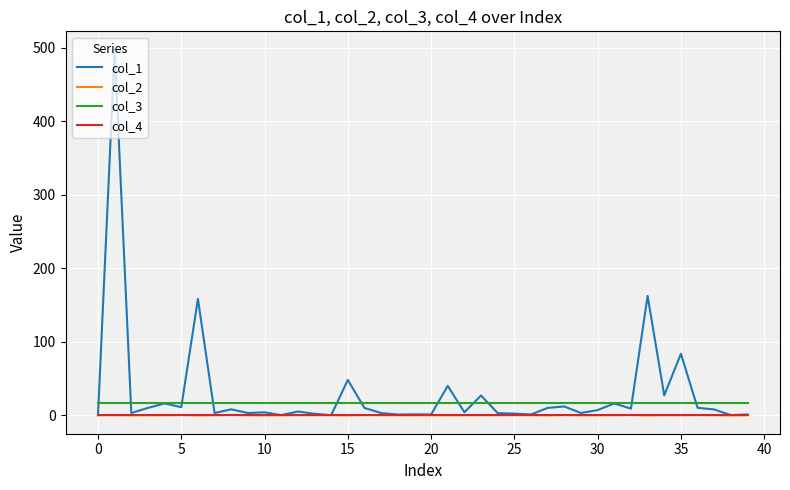

What is the maximum value shown in the chart?

497.7